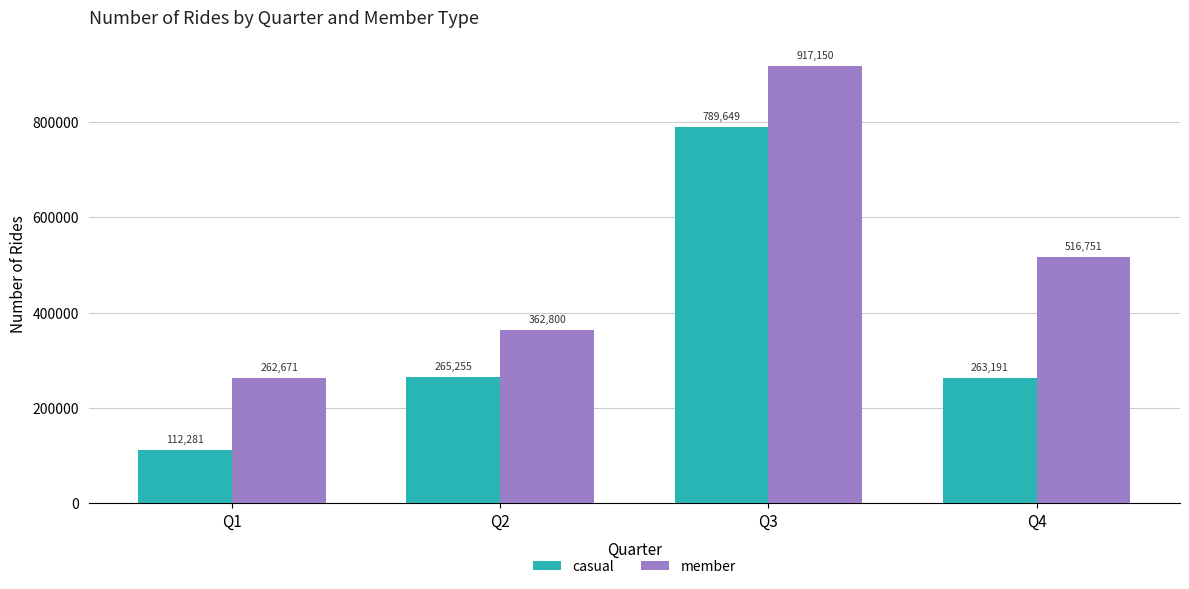

What are all the series names shown in the legend?

casual, member